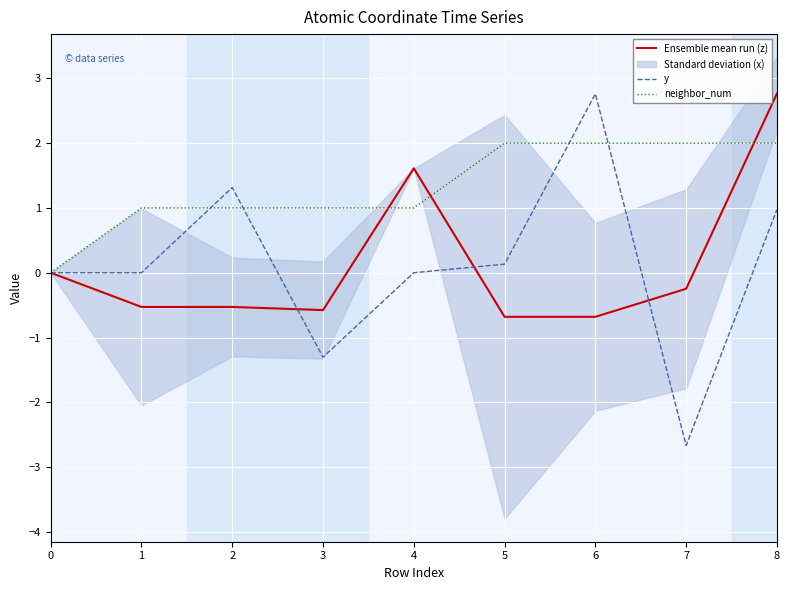

What is the value of the Ensemble mean run (z) point at the 4th from the left?

-0.6